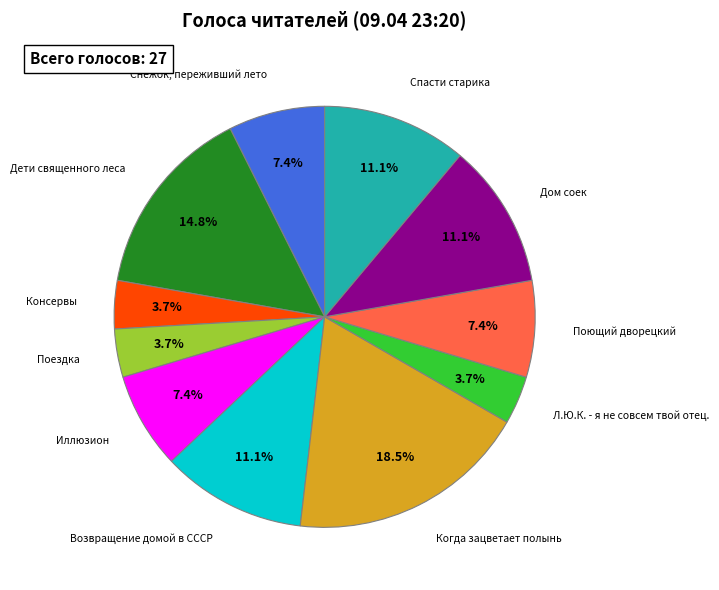

What percentage is NOT represented by Когда зацветает полынь?

81.5%